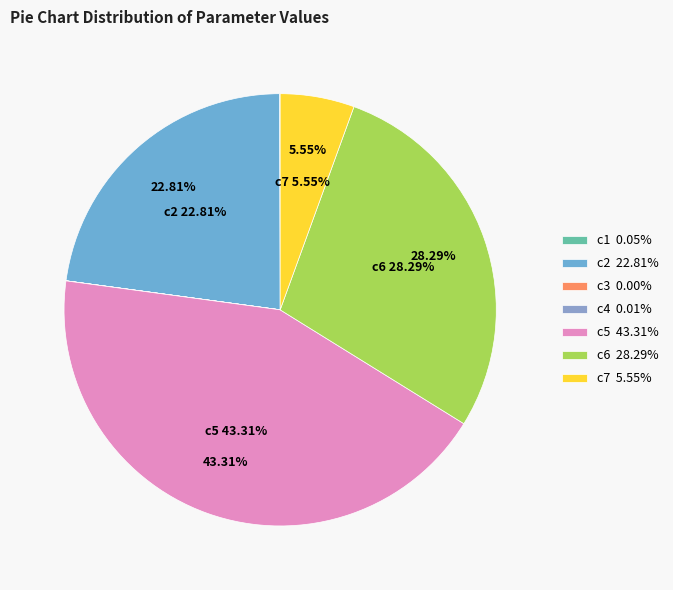

Count the number of slices in the pie.

7